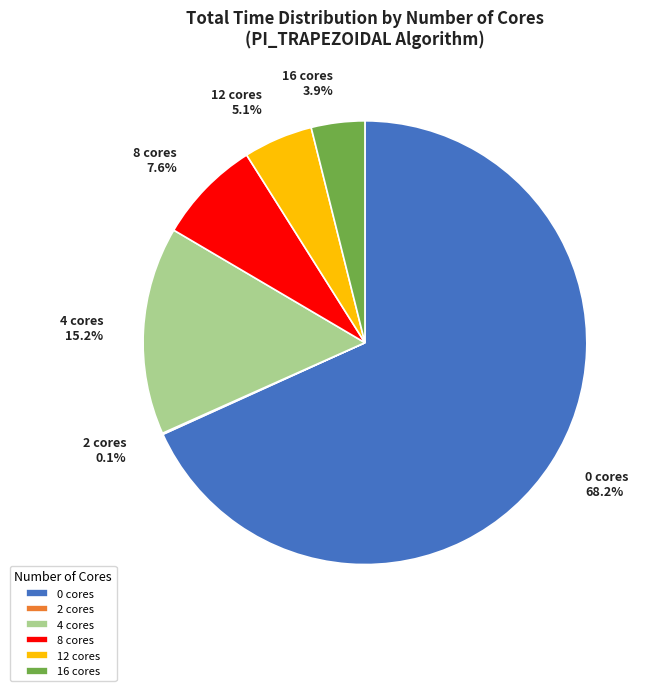

Which slice is the largest?

0 cores